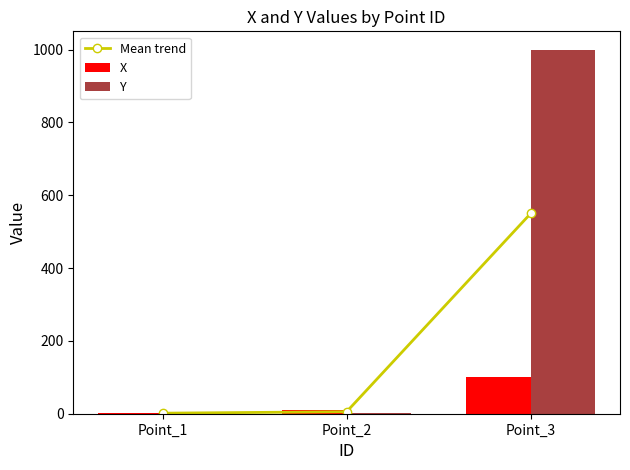

What is the greatest value displayed?

1000.0